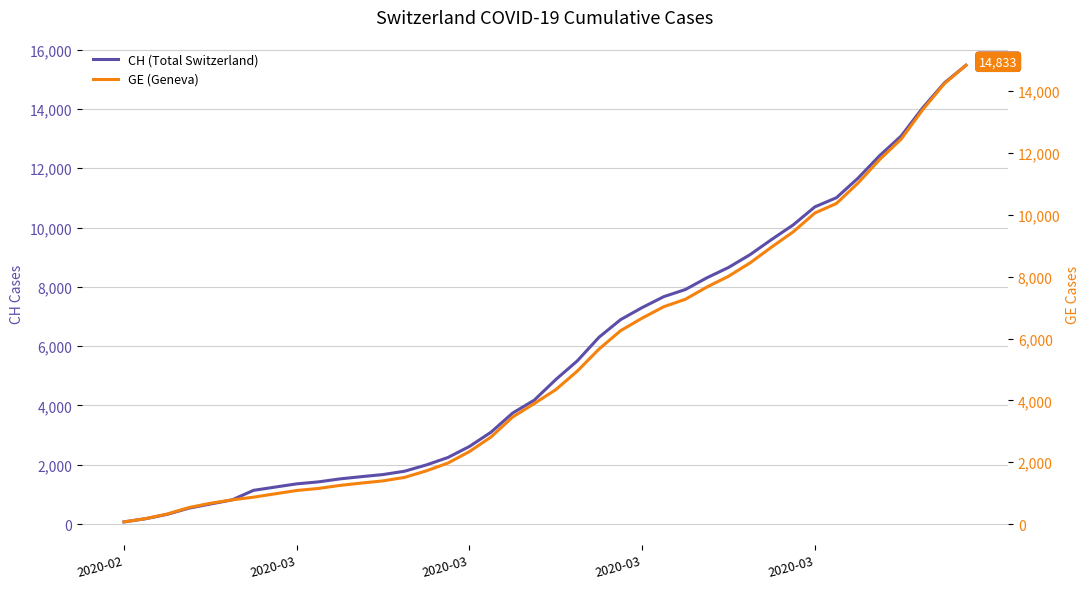

What is the maximum value for GE (Geneva)?

14833